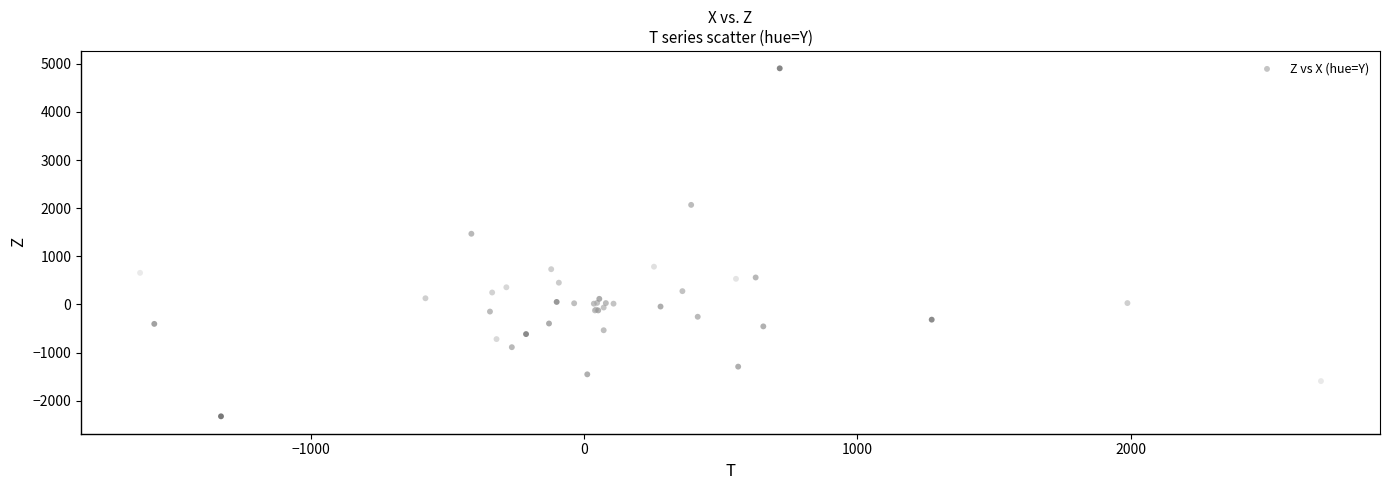

What Y value in the scatter plot is closest to 1290?

1468